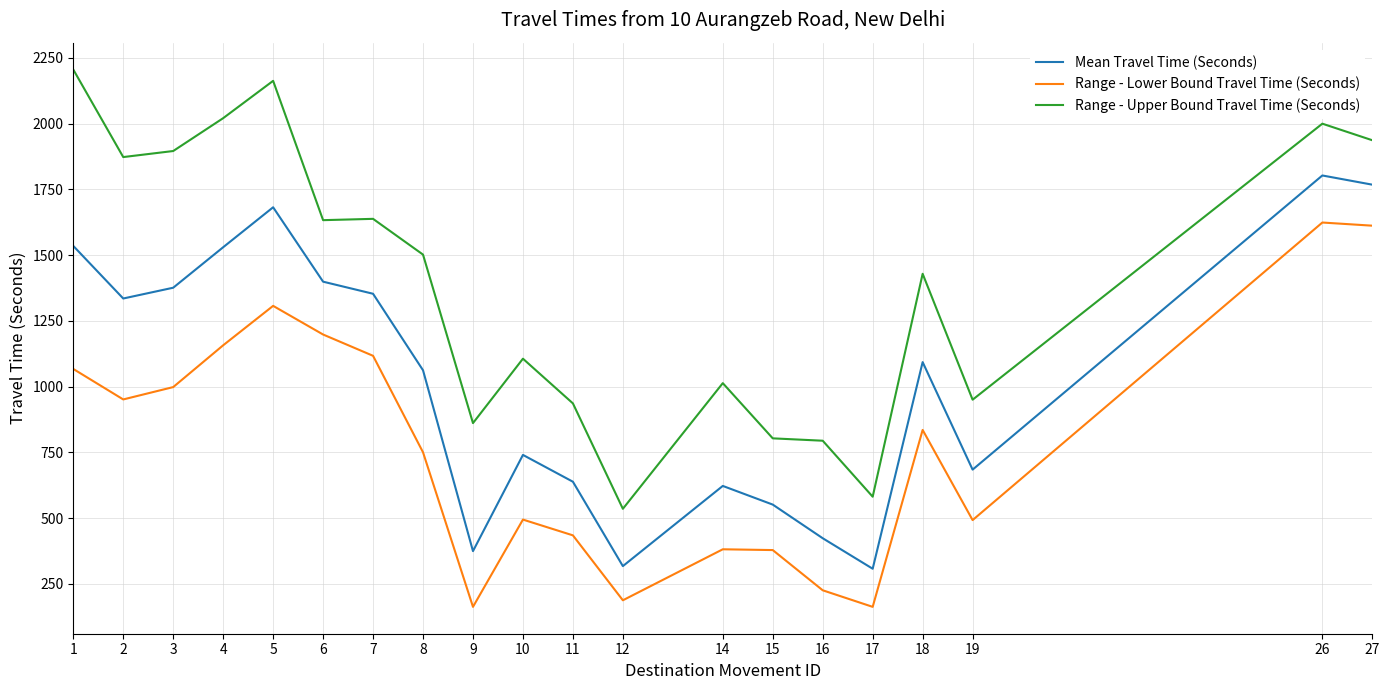

What is the total value across all series at 27?

5317